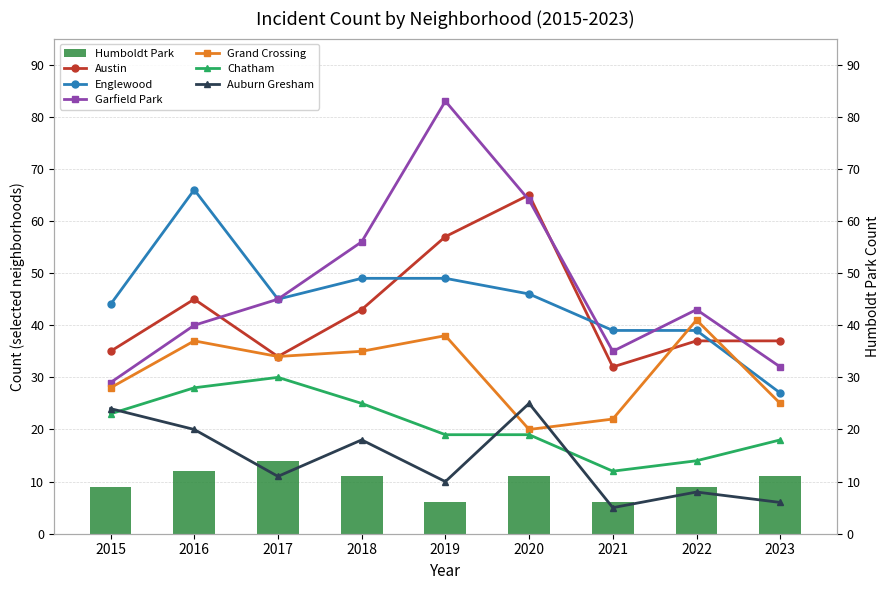

What is the sum of the Humboldt Park values at 2015 and 2017?

23